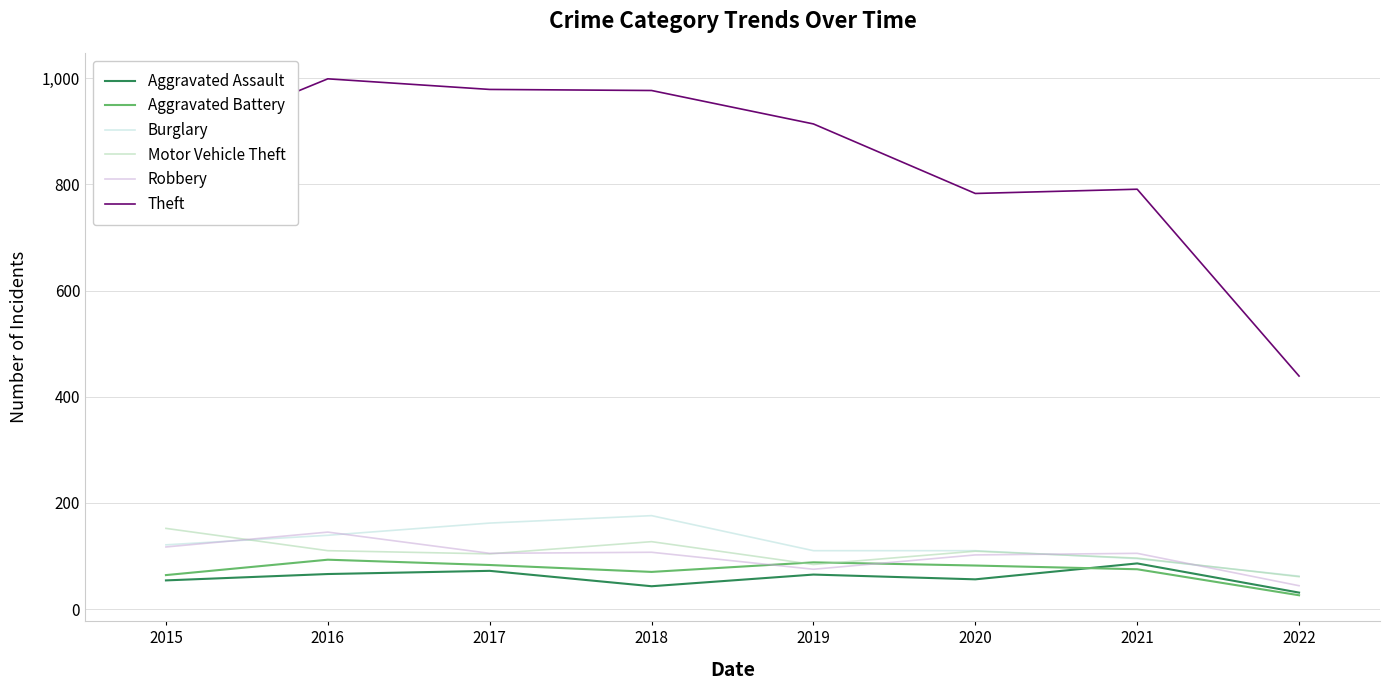

The Theft series shows 1338 at 2021. True or false?

False